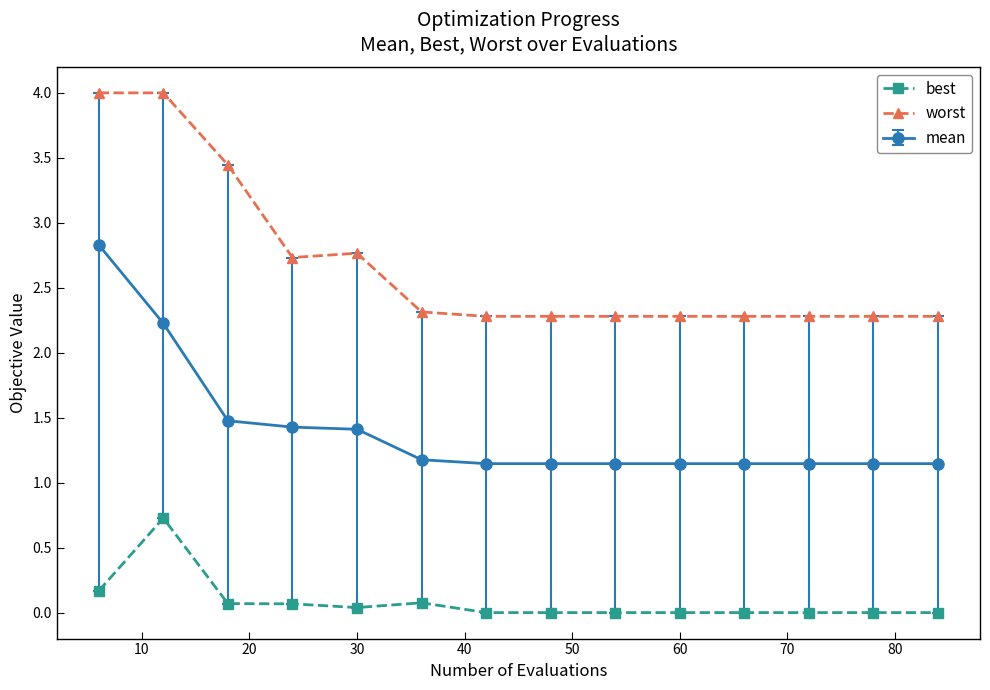

What is the value of the worst point at the 13th from the left?

2.3